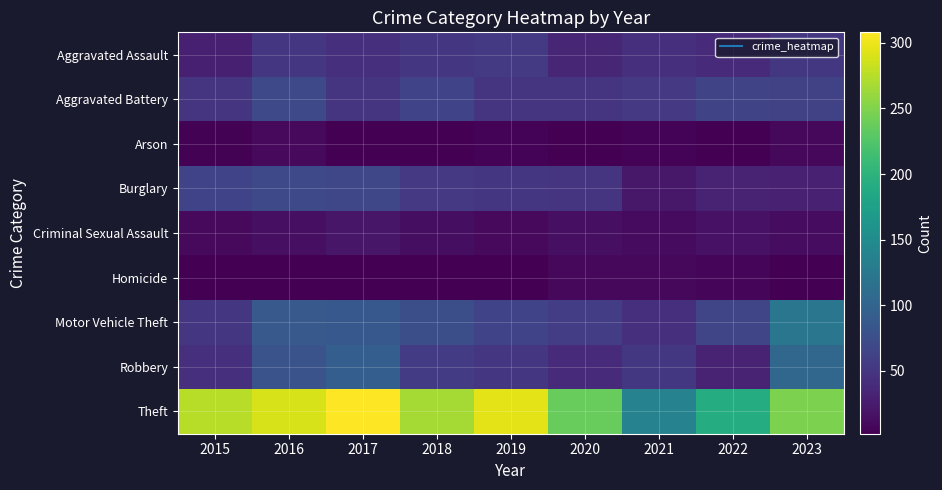

Reading left to right, what are all the values shown in this chart?

Aggravated Assault: 2015=29	2016=51	2017=44	2018=50	2019=54	2020=35	2021=44	2022=40	2023=52
Aggravated Battery: 2015=49	2016=70	2017=48	2018=64	2019=49	2020=48	2021=53	2022=65	2023=62
Arson: 2015=4	2016=10	2017=3	2018=3	2019=5	2020=3	2021=5	2022=3	2023=8
Burglary: 2015=63	2016=69	2017=67	2018=53	2019=51	2020=49	2021=22	2022=31	2023=30
Criminal Sexual Assault: 2015=10	2016=14	2017=21	2018=13	2019=10	2020=14	2021=11	2022=17	2023=12
Homicide: 2015=3	2016=3	2017=3	2018=3	2019=2	2020=9	2021=9	2022=6	2023=3
Motor Vehicle Theft: 2015=51	2016=88	2017=86	2018=75	2019=63	2020=58	2021=43	2022=66	2023=122
Robbery: 2015=44	2016=80	2017=93	2018=55	2019=50	2020=40	2021=52	2022=32	2023=103
Theft: 2015=275	2016=289	2017=308	2018=267	2019=296	2020=237	2021=138	2022=192	2023=248